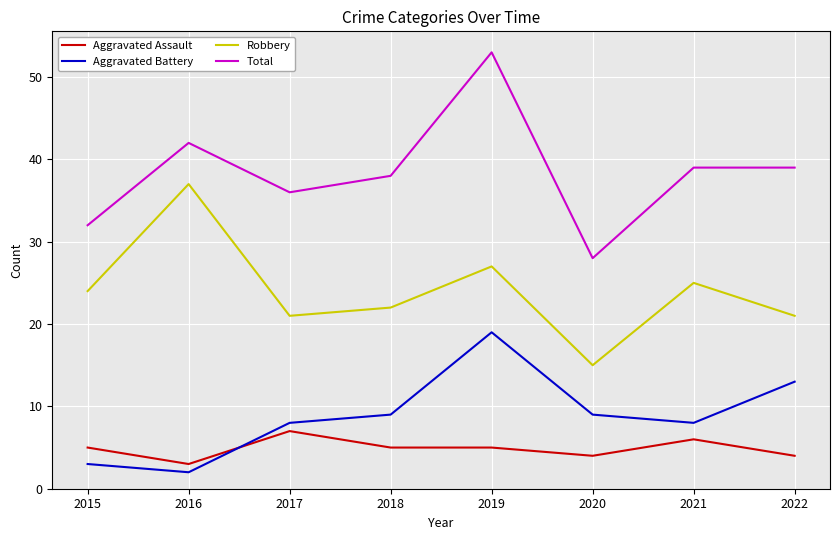

Reading left to right, list all the values displayed in this chart.

Aggravated Assault: 5	3	7	5	5	4	6	4
Aggravated Battery: 3	2	8	9	19	9	8	13
Robbery: 24	37	21	22	27	15	25	21
Total: 32	42	36	38	53	28	39	39